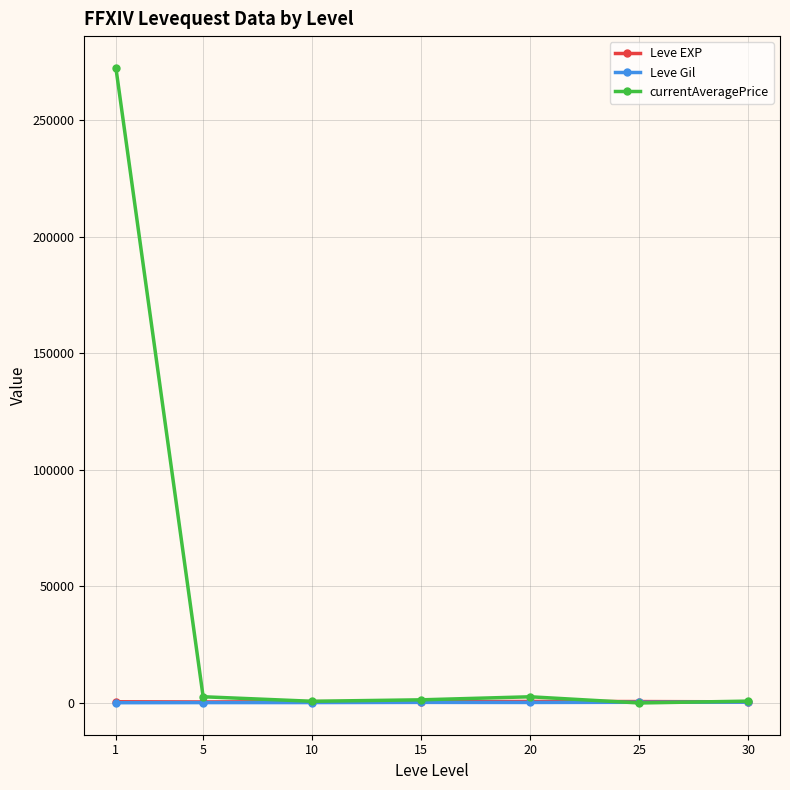

What is the spread (max minus min) of values at 10?

553.0